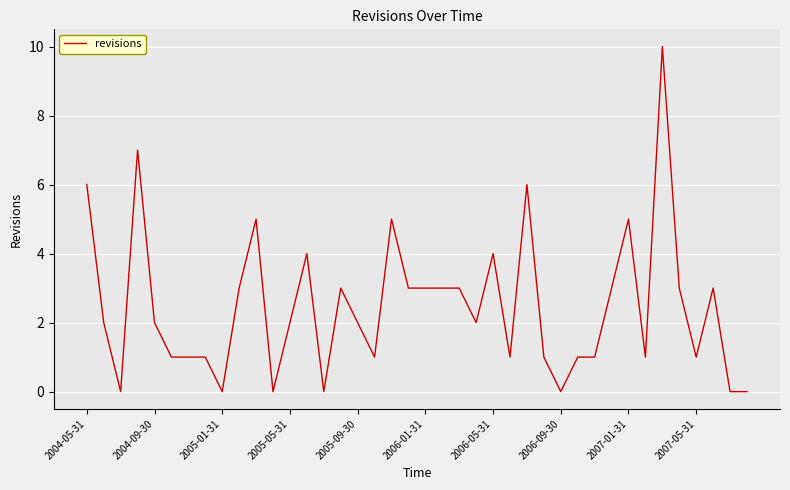

What is the difference between the maximum and minimum values?

10